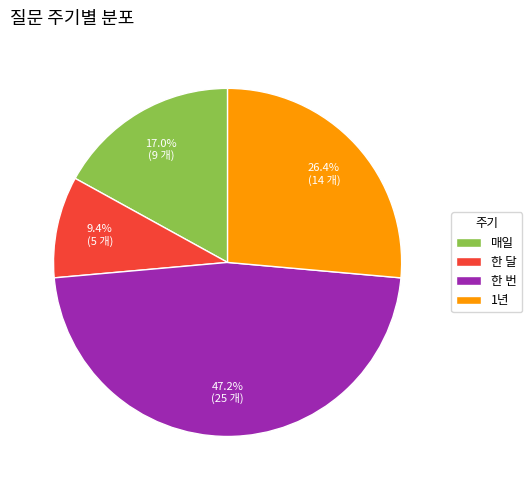

Which category has the smallest portion of the pie?

한 달